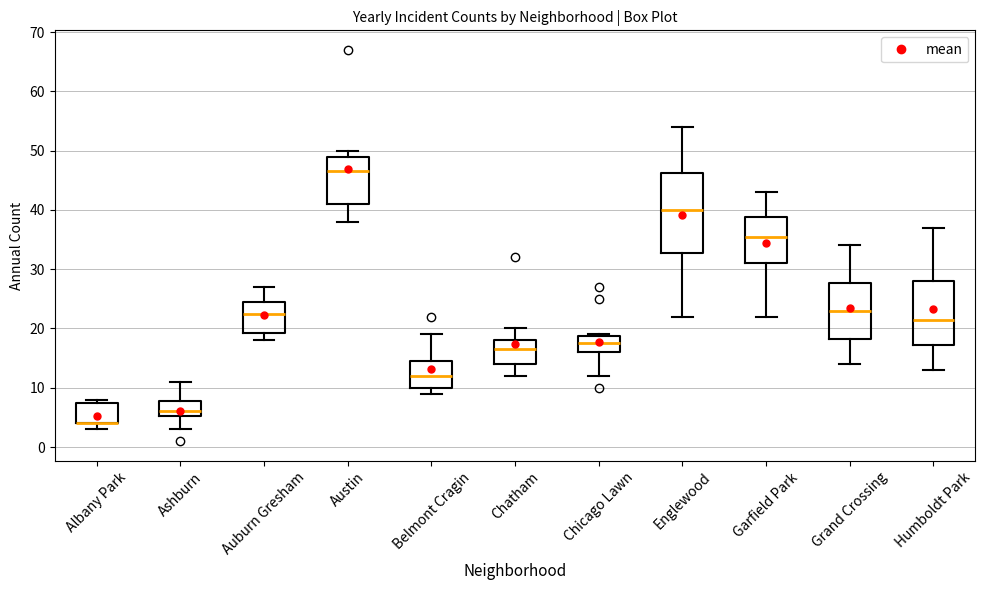

Reading left to right, transcribe this box plot: for each box, give where its median line is, the range the box spans, and where its two whiskers end, as read against the y-axis. The values are not printed on the chart, so give them approximately, as read against the axis.

Albany Park: median 4 (drawn on the box's lower edge), box 4 to 8, whiskers 3 to 8 (just above the box's upper edge)
Ashburn: median 6, box 5 to 8, whiskers 3 to 11
Auburn Gresham: median 23, box 19 to 25, whiskers 18 to 27
Austin: median 47, box 41 to 49, whiskers 38 to 50
Belmont Cragin: median 12, box 10 to 15, whiskers 9 to 19
Chatham: median 17, box 14 to 18, whiskers 12 to 20
Chicago Lawn: median 18, box 16 to 19, whiskers 12 to 19
Englewood: median 40, box 33 to 46, whiskers 22 to 54
Garfield Park: median 36, box 31 to 39, whiskers 22 to 43
Grand Crossing: median 23, box 18 to 28, whiskers 14 to 34
Humboldt Park: median 22, box 17 to 28, whiskers 13 to 37